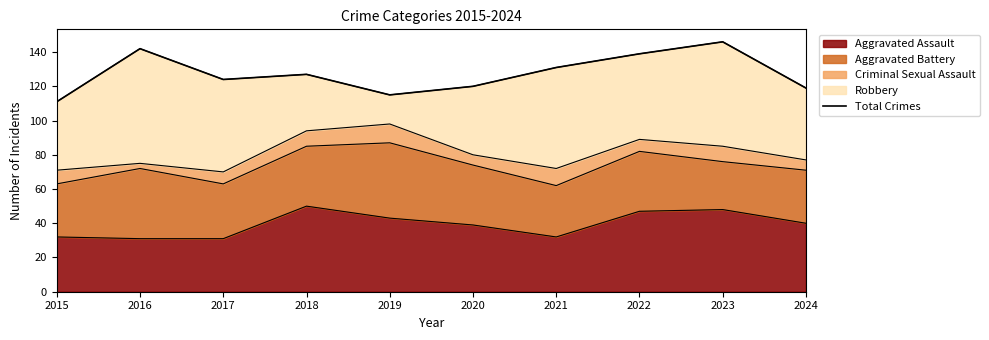

Read the value at 2024, to the nearest 10.

120